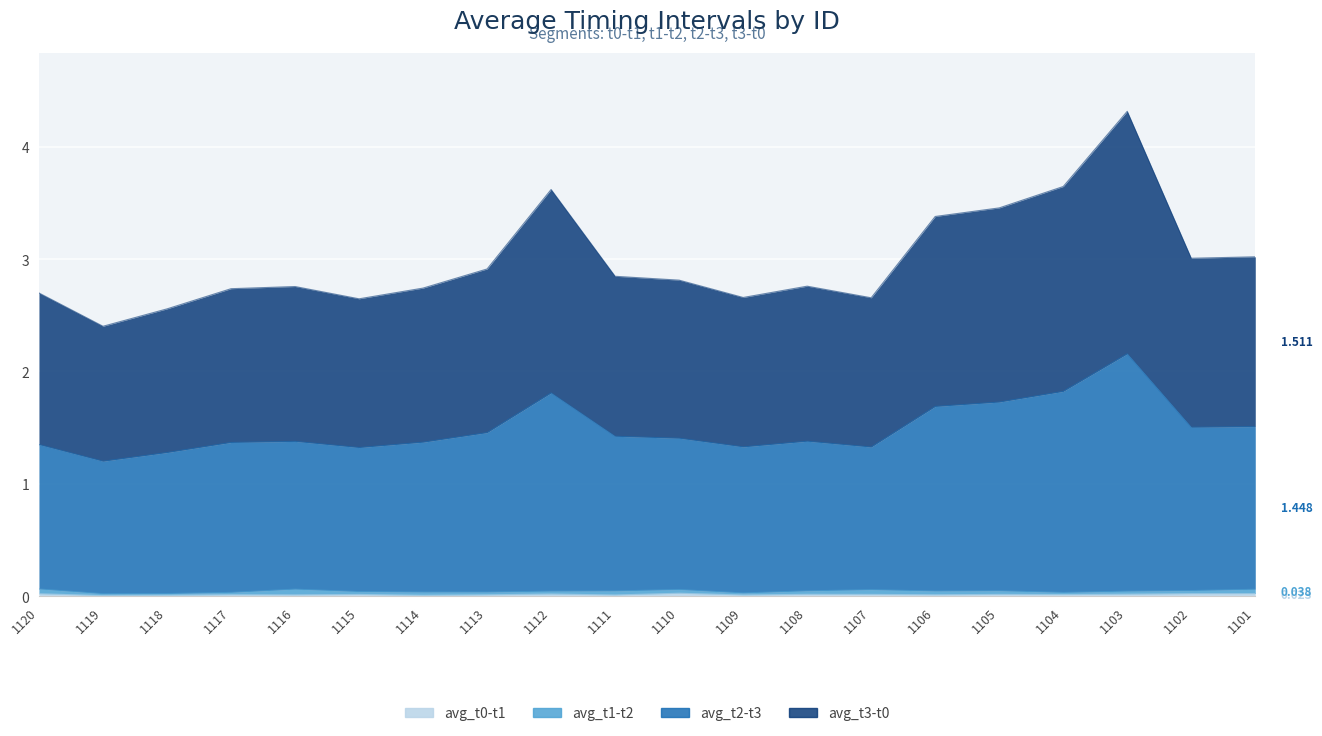

How many avg_t2-t3 values are between 1 and 2?

19